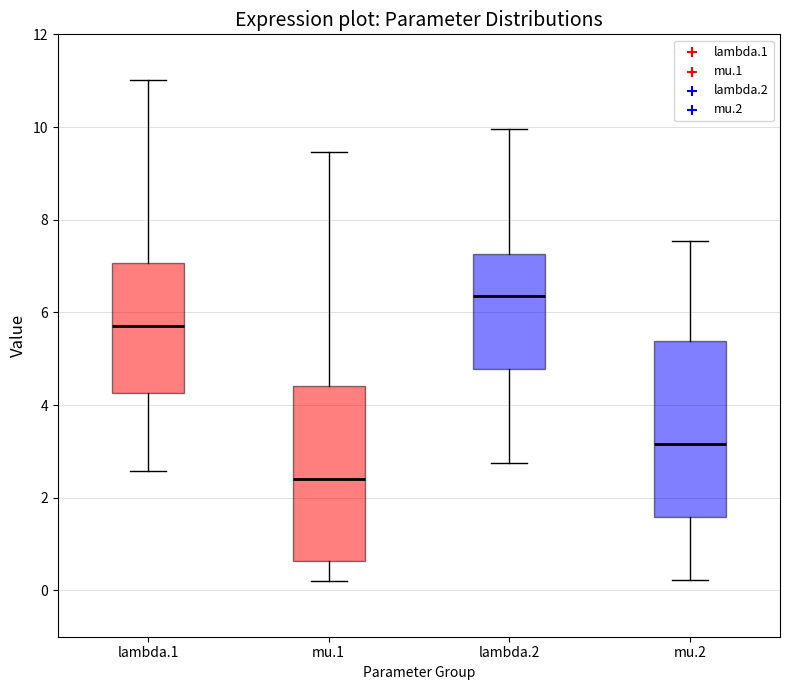

Which box has the highest median line?

lambda.2